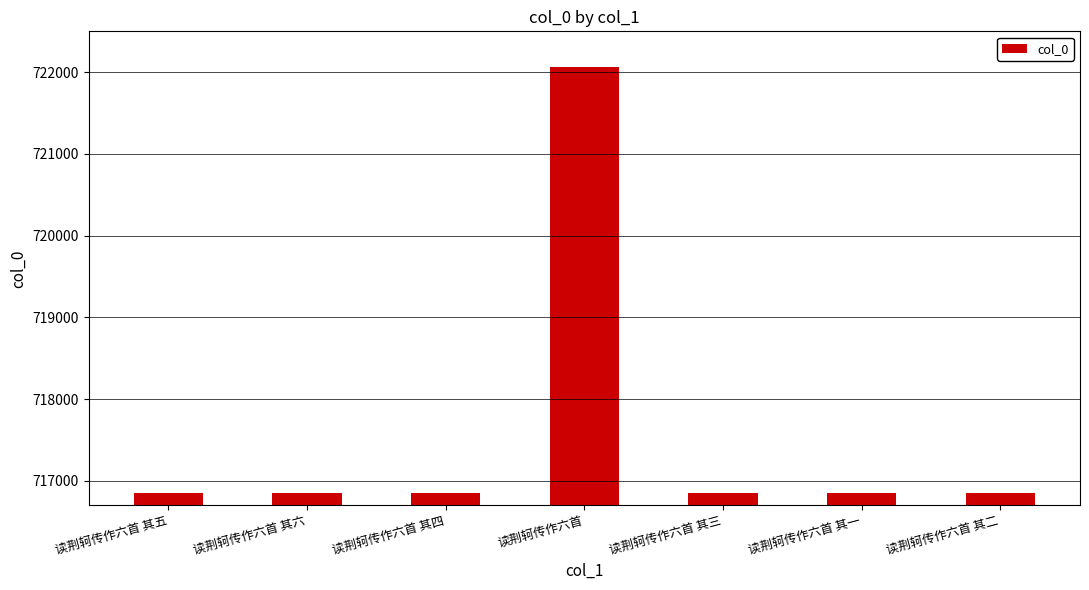

What is the average value?

717596